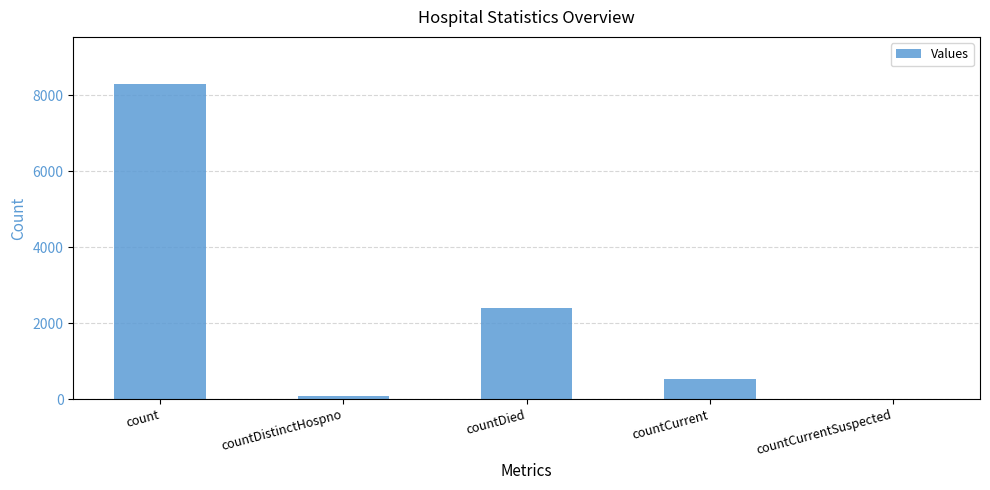

How many distinct data groups are displayed?

1